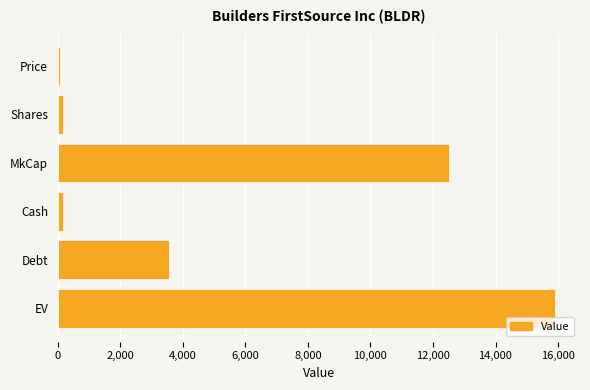

What is the label of the 5th bar from the bottom?

Shares